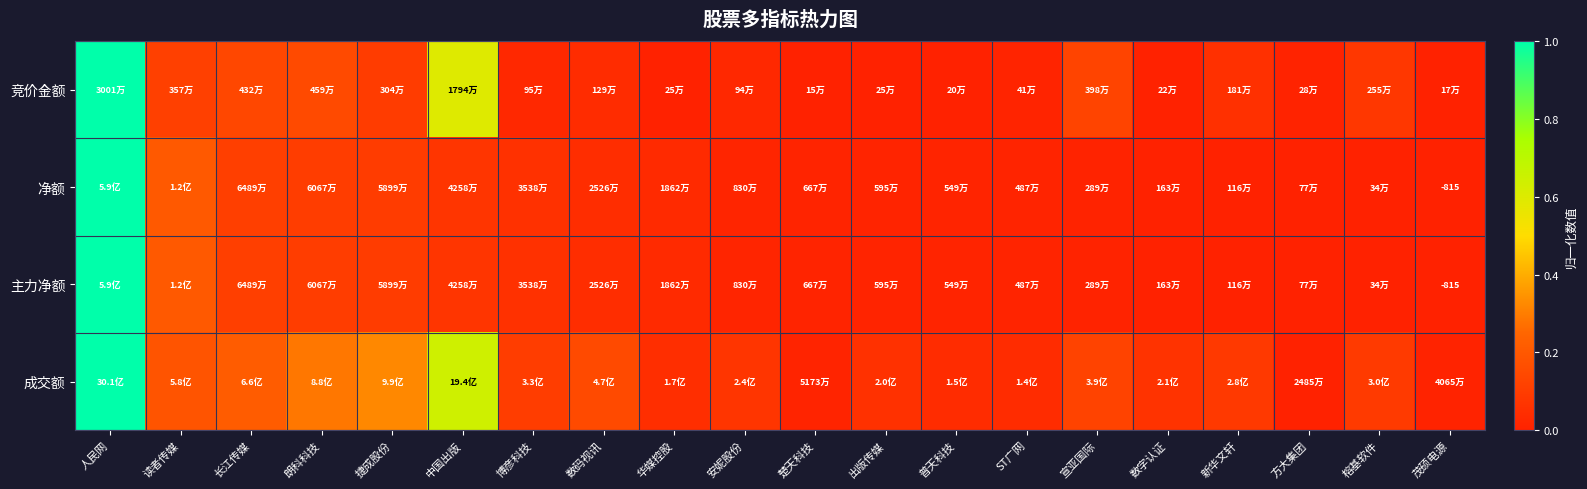

What is the difference between the maximum and minimum values in the 主力净额 series?

1.0